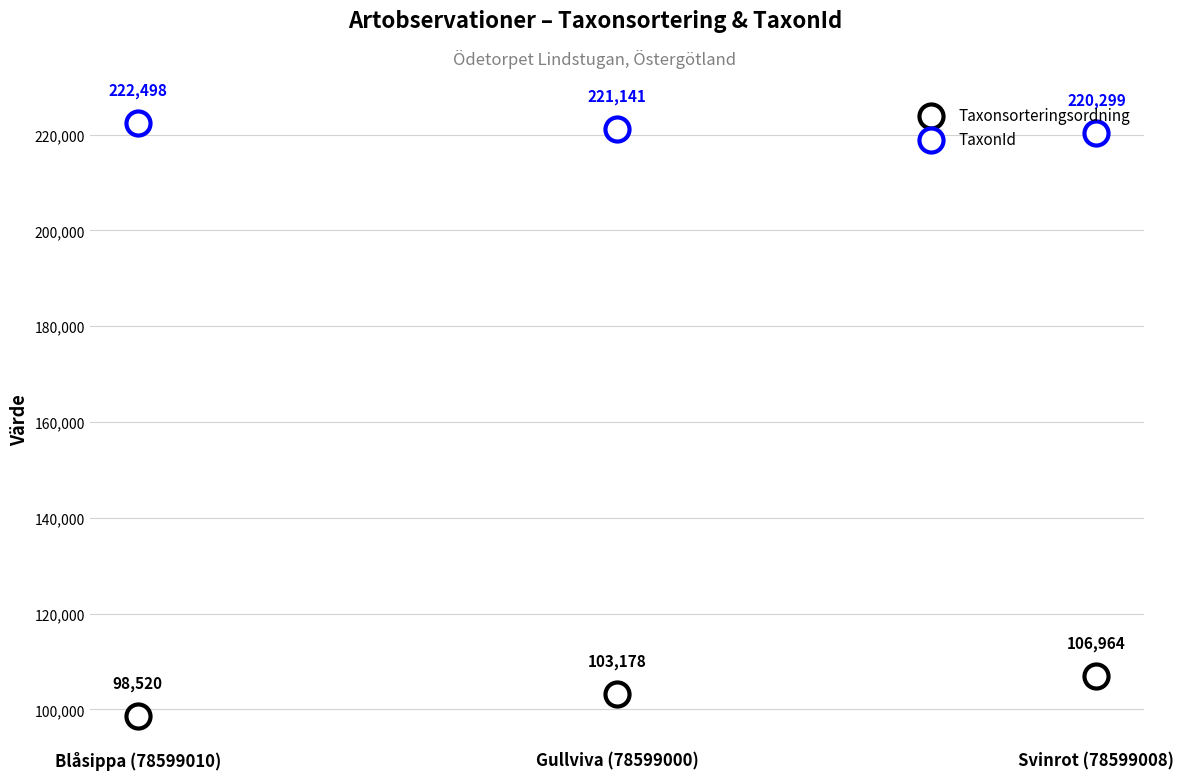

Which series contains the highest Y value?

TaxonId